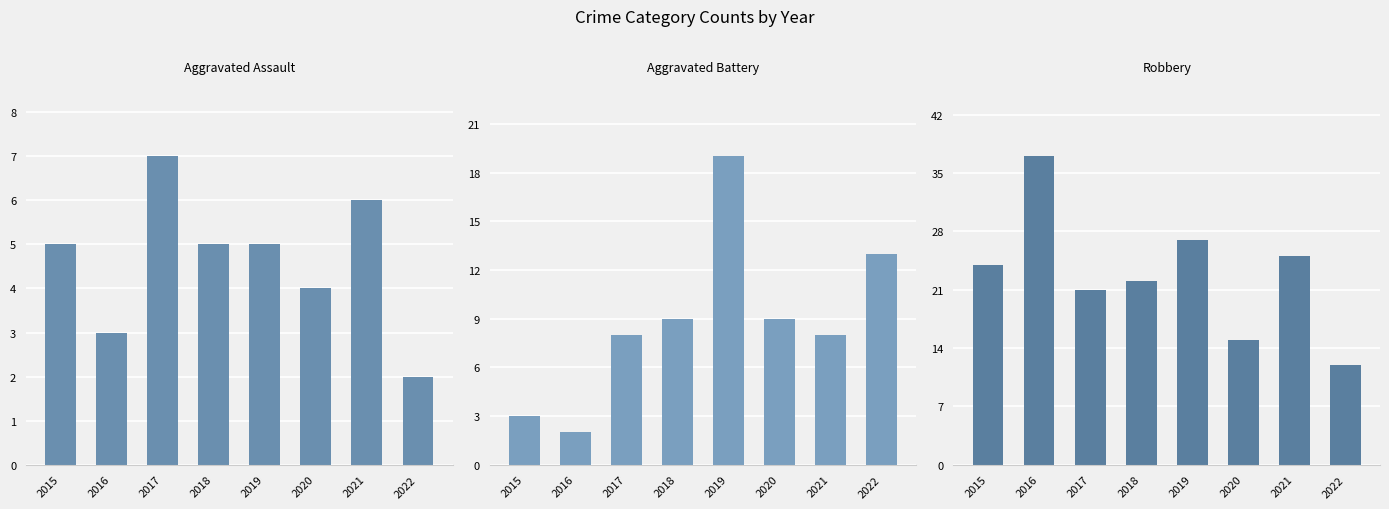

Which series has the largest range (max minus min)?

Robbery